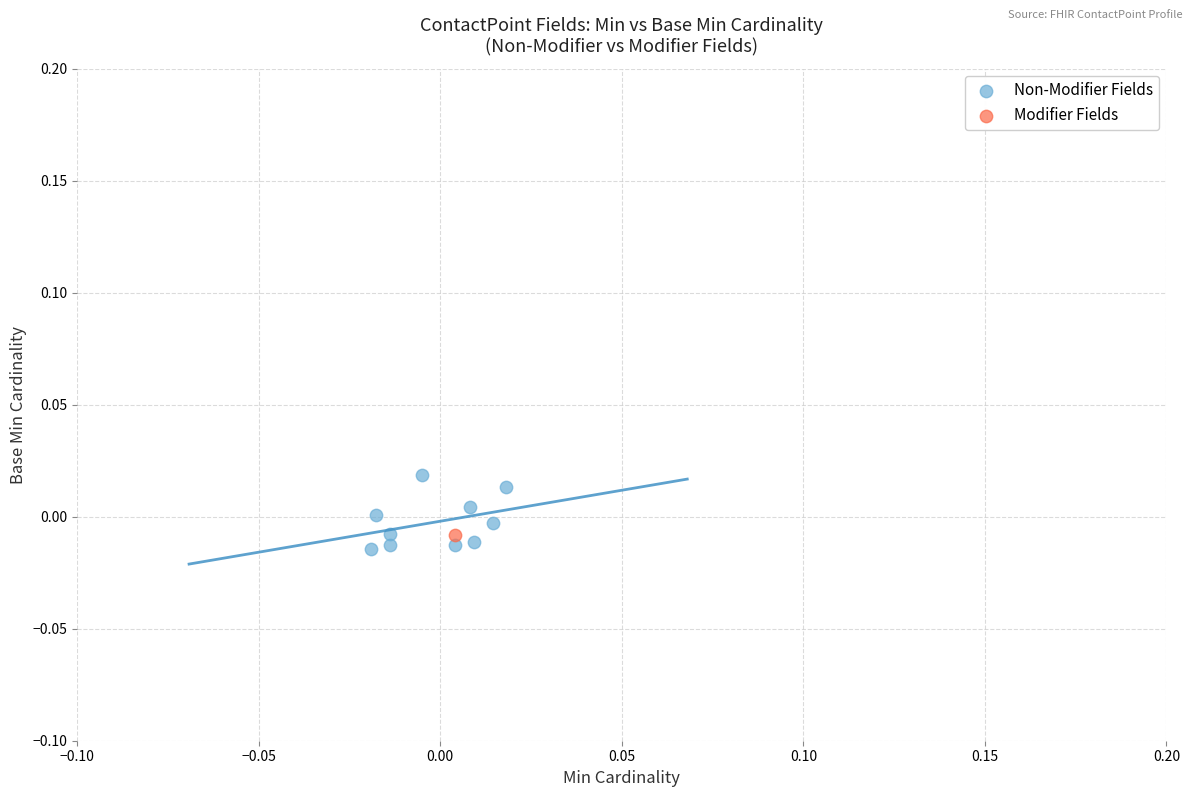

What are all the series names shown in the legend?

Non-Modifier Fields, Modifier Fields